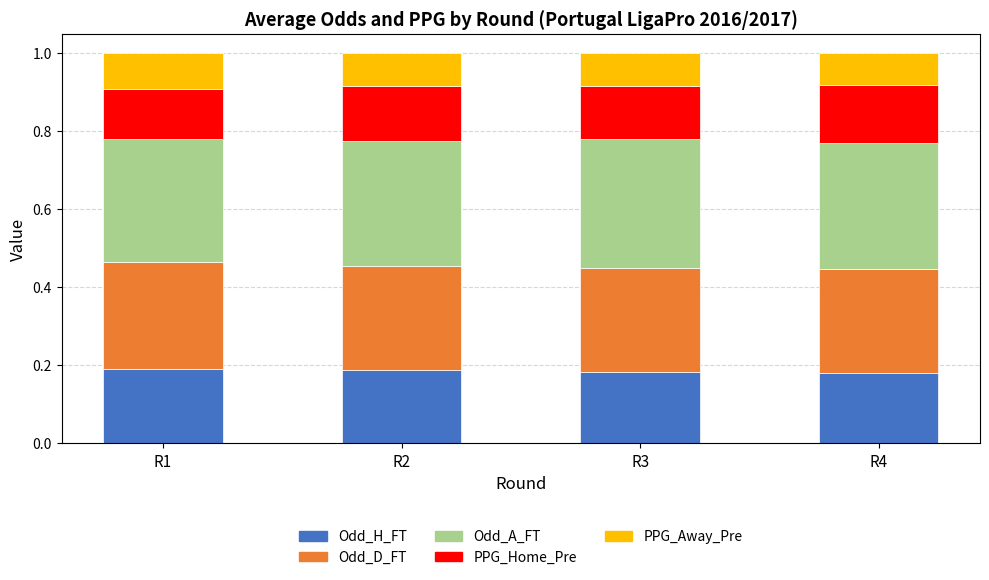

What is the total value across all series at R2?

1.0